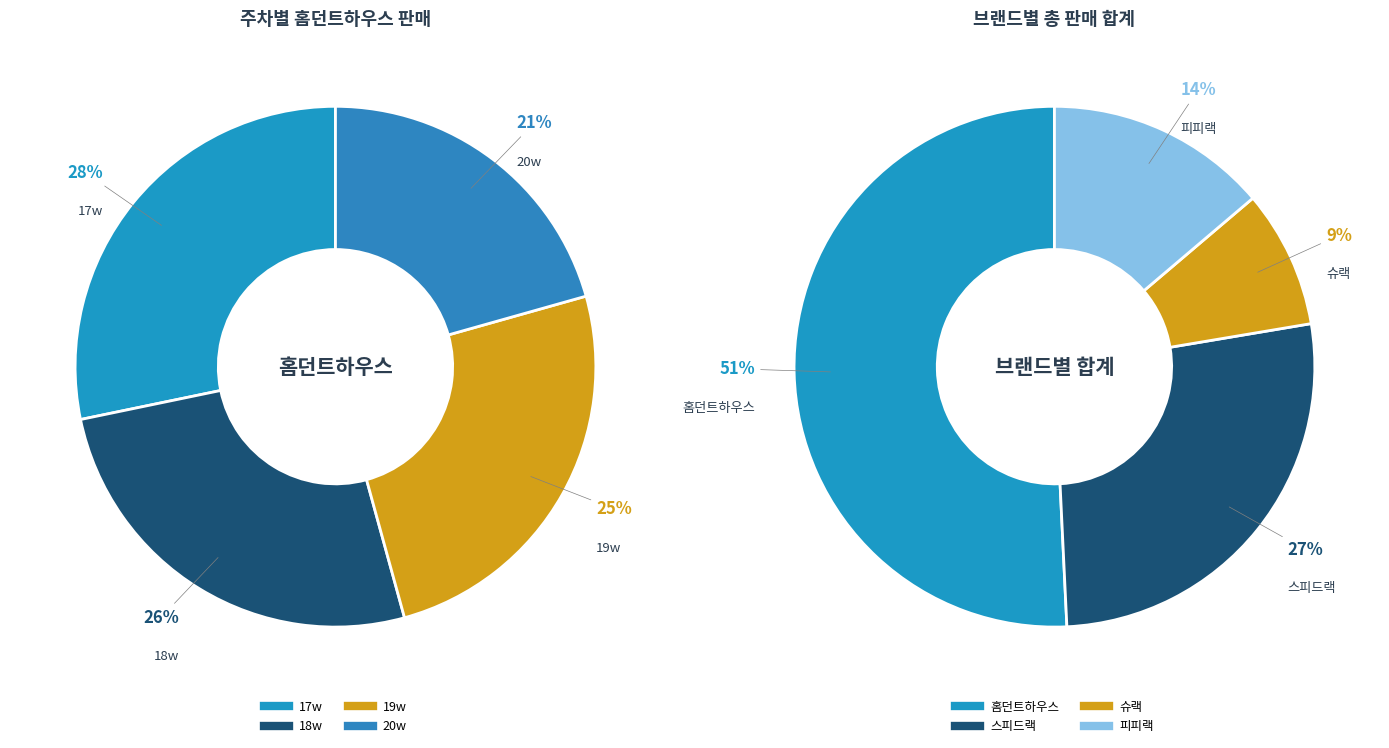

Is it true that 18w is 35% of the pie?

False